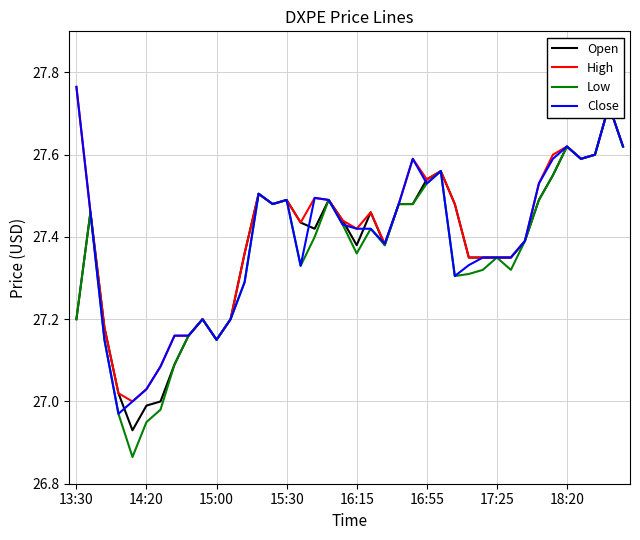

Rank the series by their average value, from highest to lowest.

High, Close, Open, Low